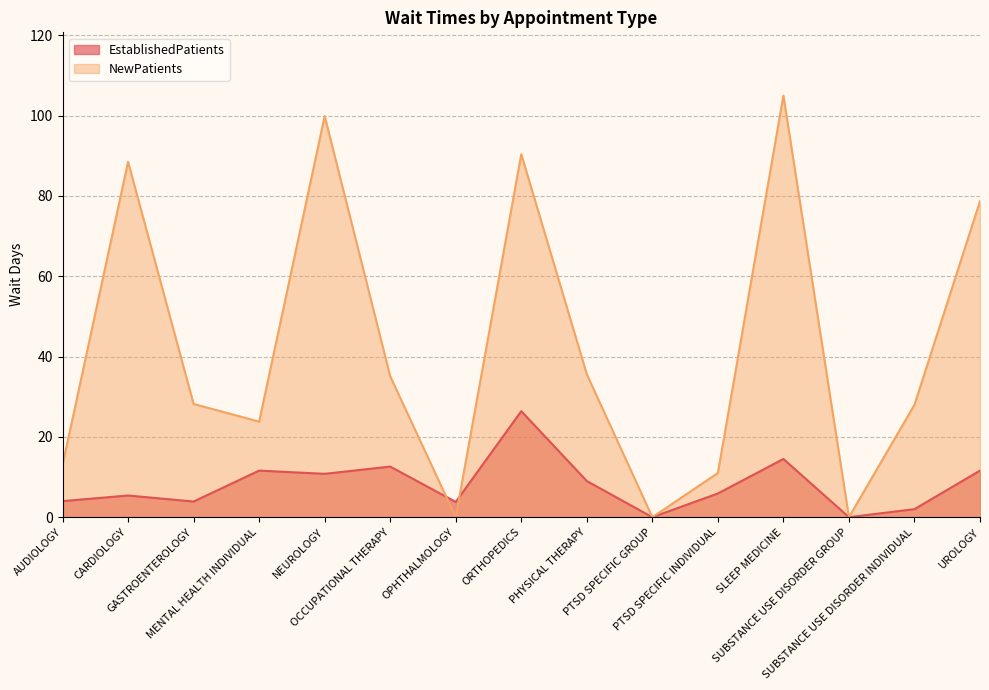

The EstablishedPatients series shows -8.0 at SUBSTANCE USE DISORDER GROUP. True or false?

False